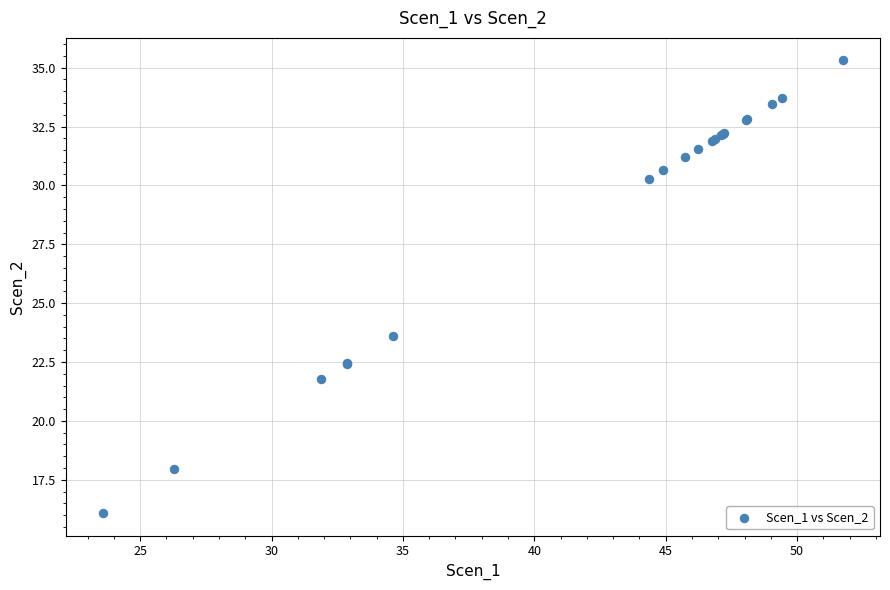

What Y value in the scatter plot is closest to 25?

23.6